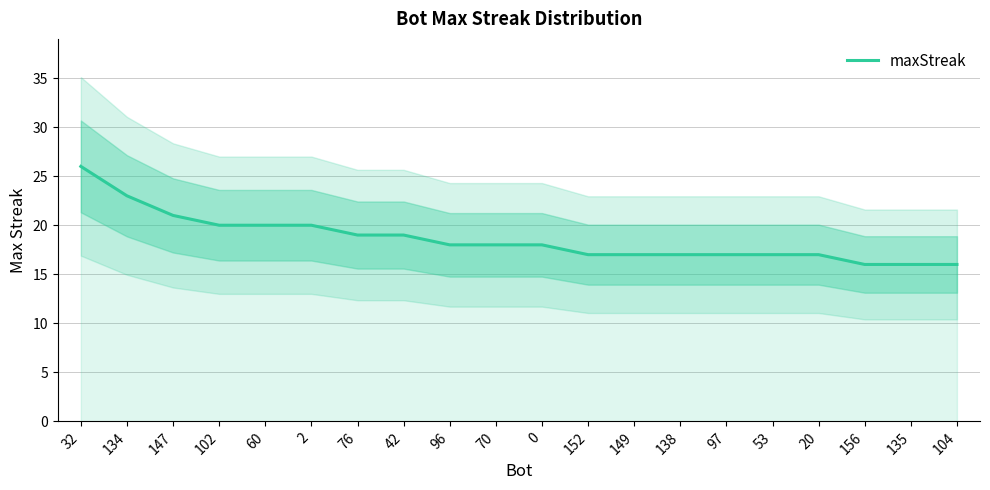

Is it true that the value at 32 is 26?

True